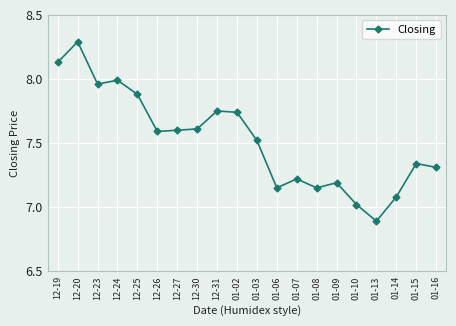

At which label is the value closest to 7?

01-10